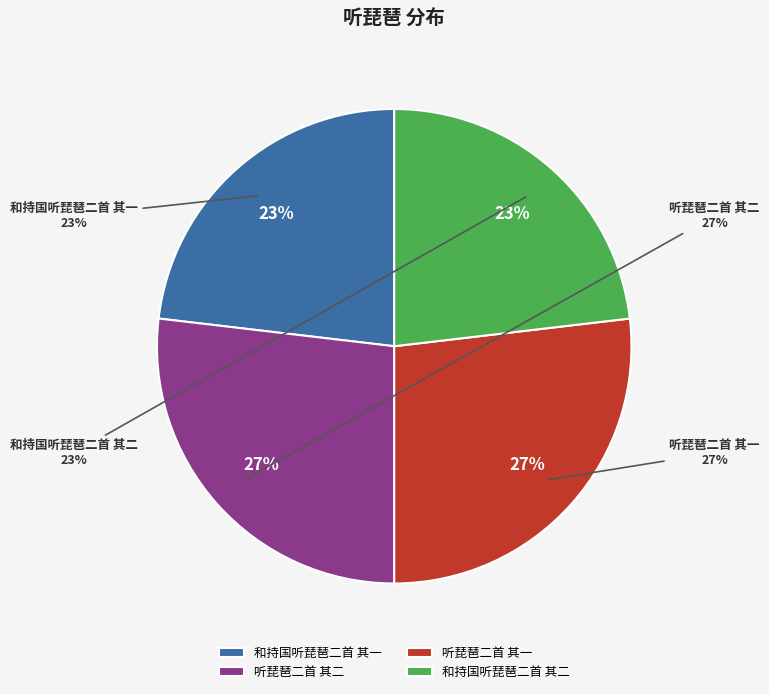

To the nearest percent, what portion does 和持国听琵琶二首 其一 represent?

23%